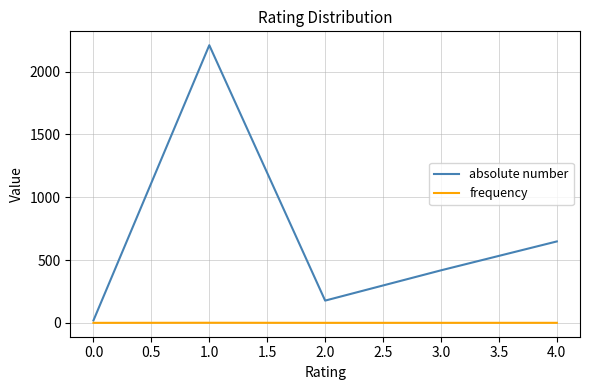

List the series in order of their overall mean, lowest first.

frequency, absolute number